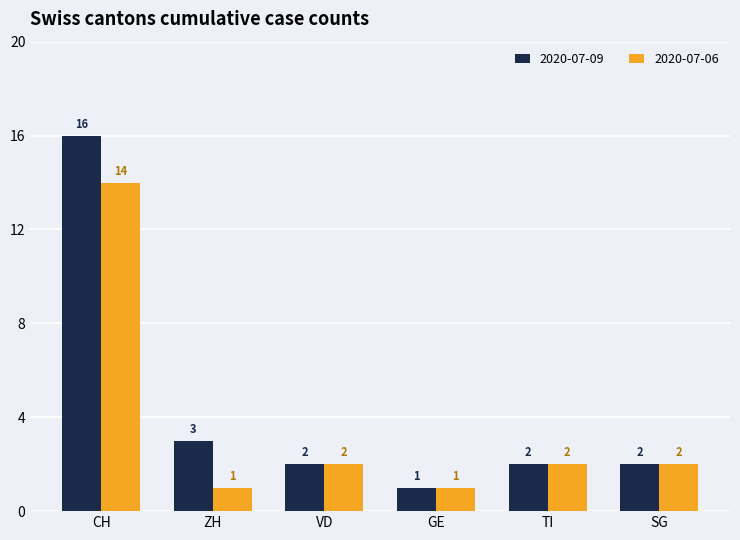

What is the sum of all 2020-07-06 values?

22